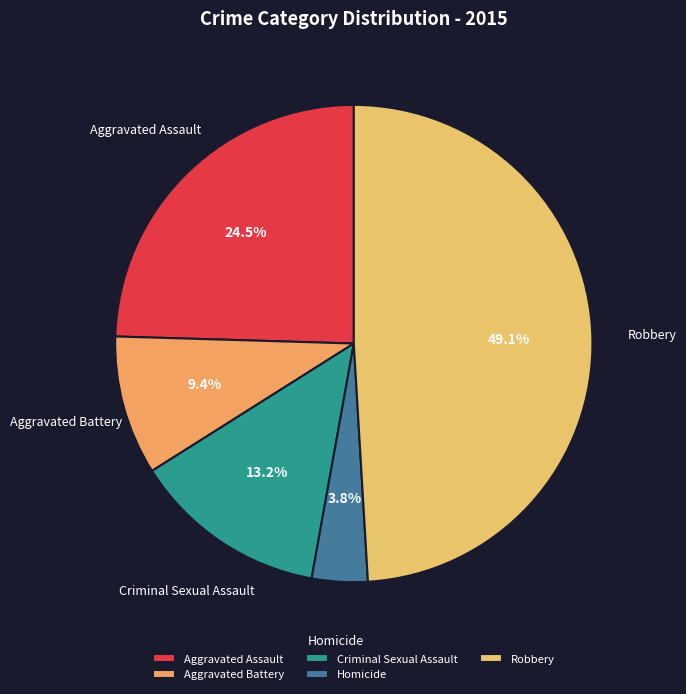

Which category has the smallest portion of the pie?

Homicide